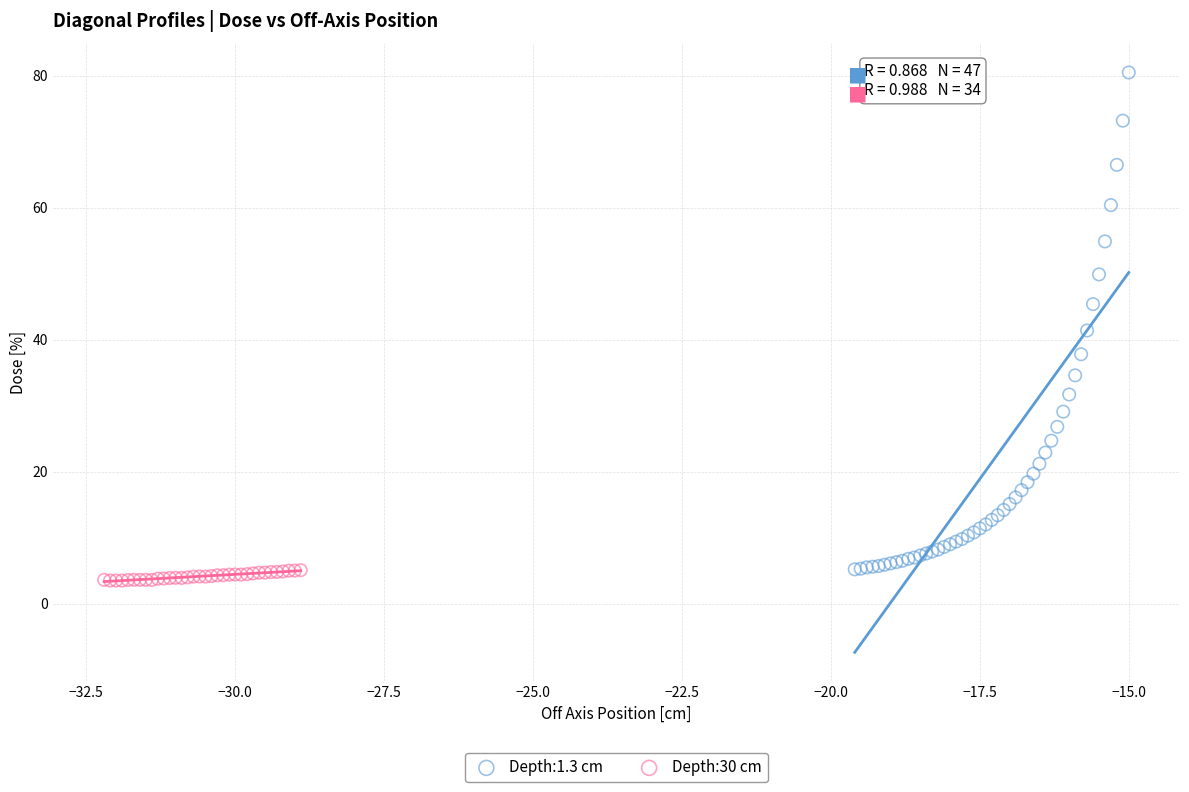

Which series reaches the maximum Y coordinate?

Depth:1.3 cm